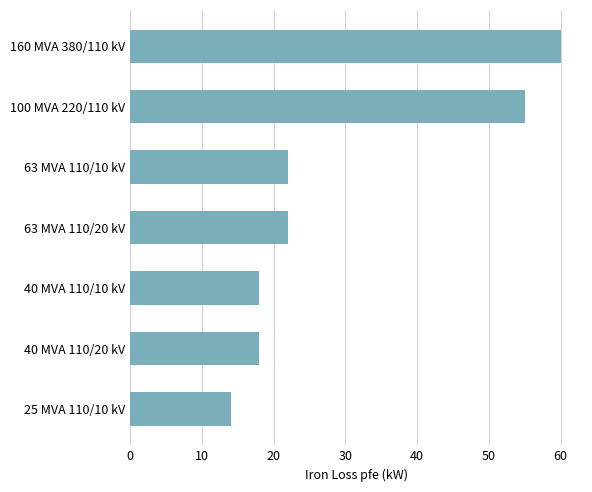

Reading bottom to top, extract all data points from this chart.

25 MVA 110/10 kV=14	40 MVA 110/20 kV=18	40 MVA 110/10 kV=18	63 MVA 110/20 kV=22	63 MVA 110/10 kV=22	100 MVA 220/110 kV=55	160 MVA 380/110 kV=60